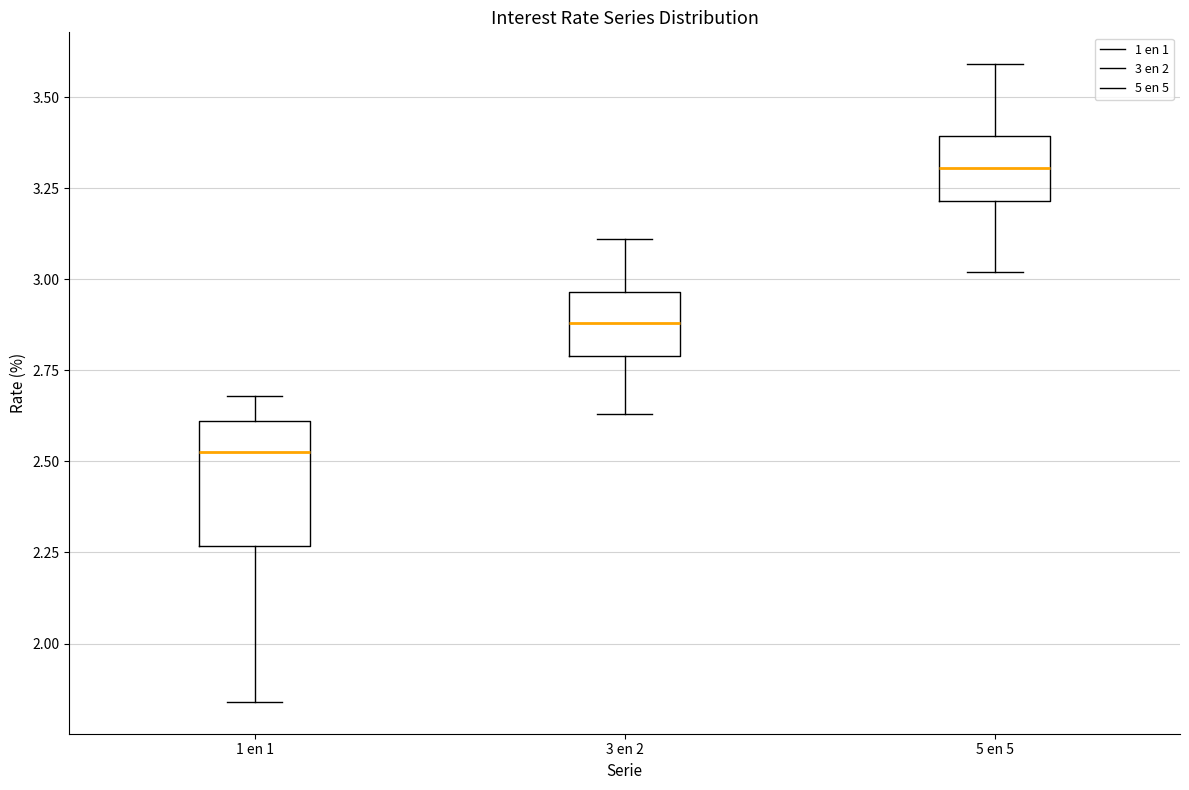

Reading left to right, transcribe this box plot: for each box, give where its median line is, the range the box spans, and where its two whiskers end, as read against the y-axis. The values are not printed on the chart, so give them approximately, as read against the axis.

1 en 1: median 2.55, box 2.25 to 2.60, whiskers 1.85 to 2.70
3 en 2: median 2.90, box 2.80 to 2.95, whiskers 2.65 to 3.10
5 en 5: median 3.30, box 3.20 to 3.40, whiskers 3.00 to 3.60